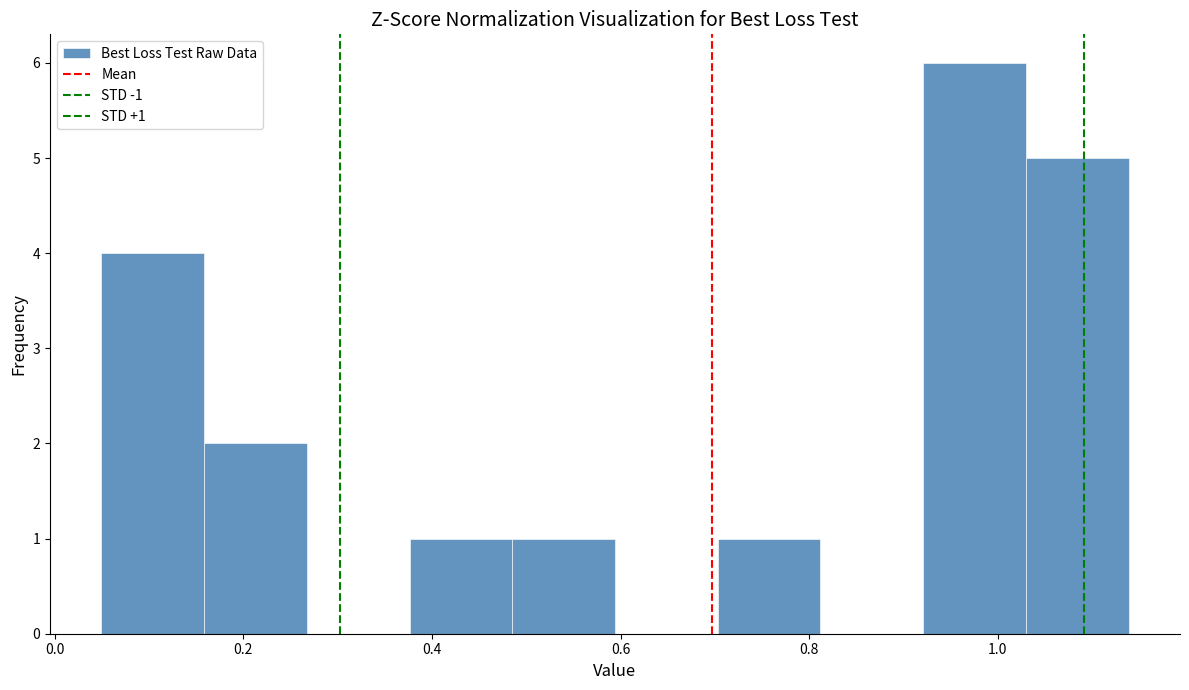

Which range on the x-axis has the tallest bar?

0.92 to 1.02